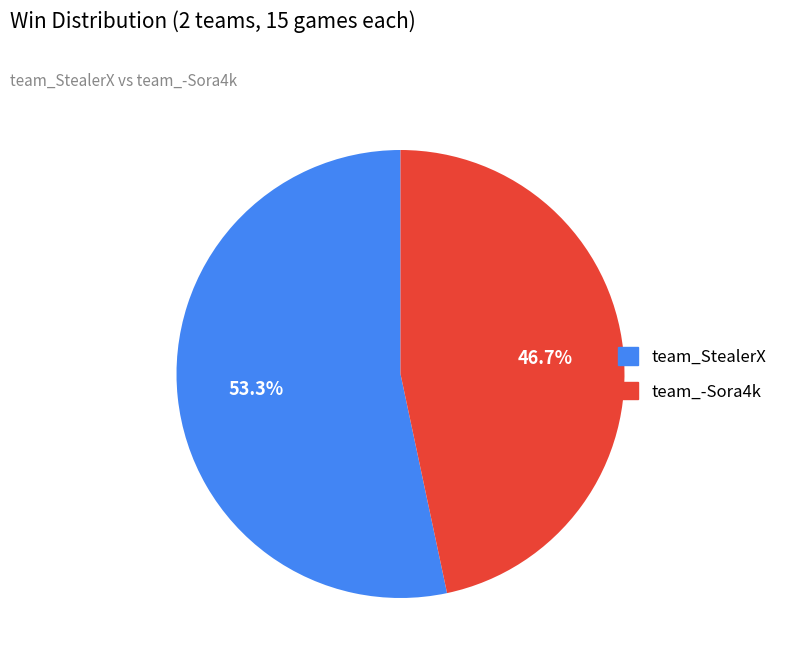

Which category has the biggest portion of the pie?

team_StealerX